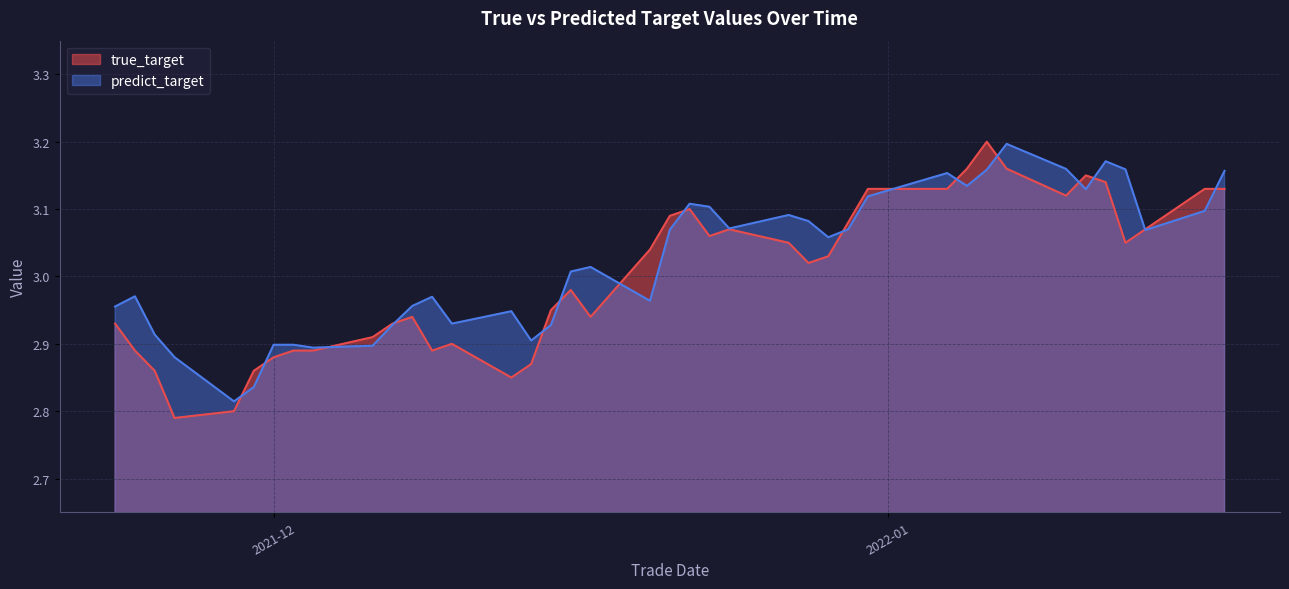

Which series ends up on top after the final intersection of true_target and predict_target?

predict_target